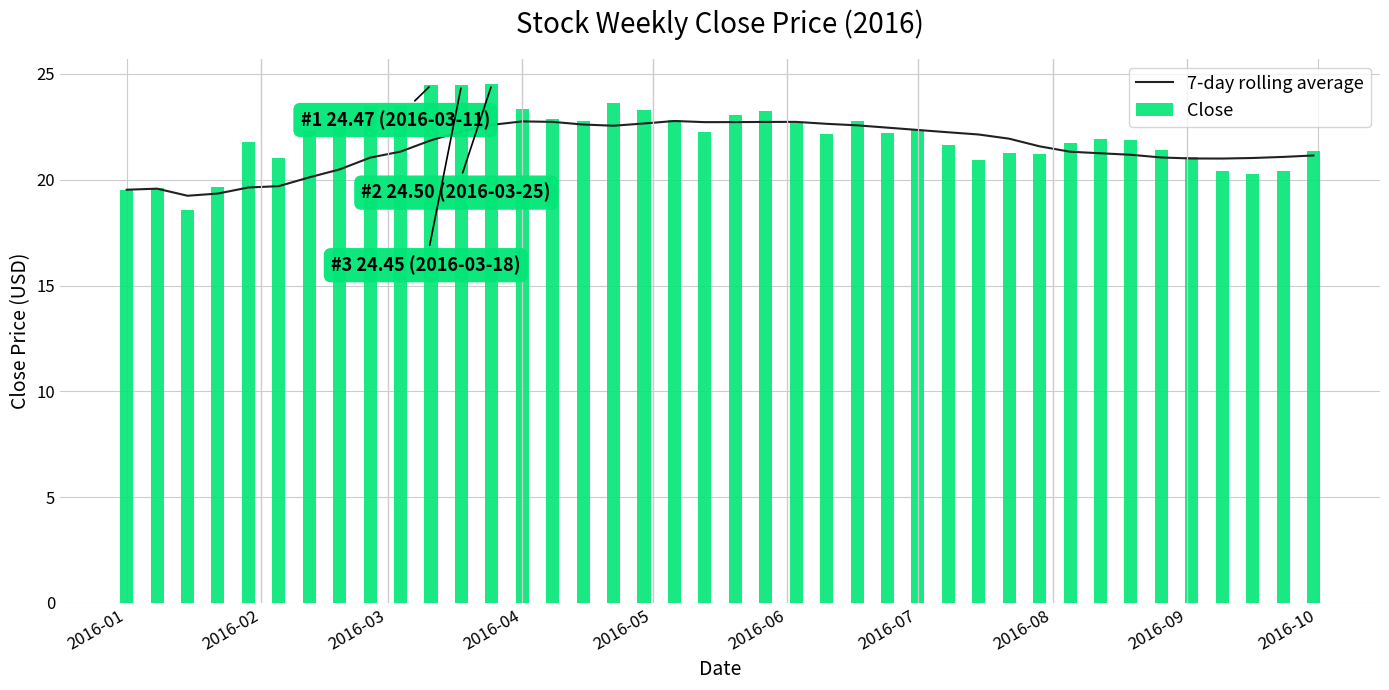

What is the difference between the second highest and second lowest values in the Close series?

4.9